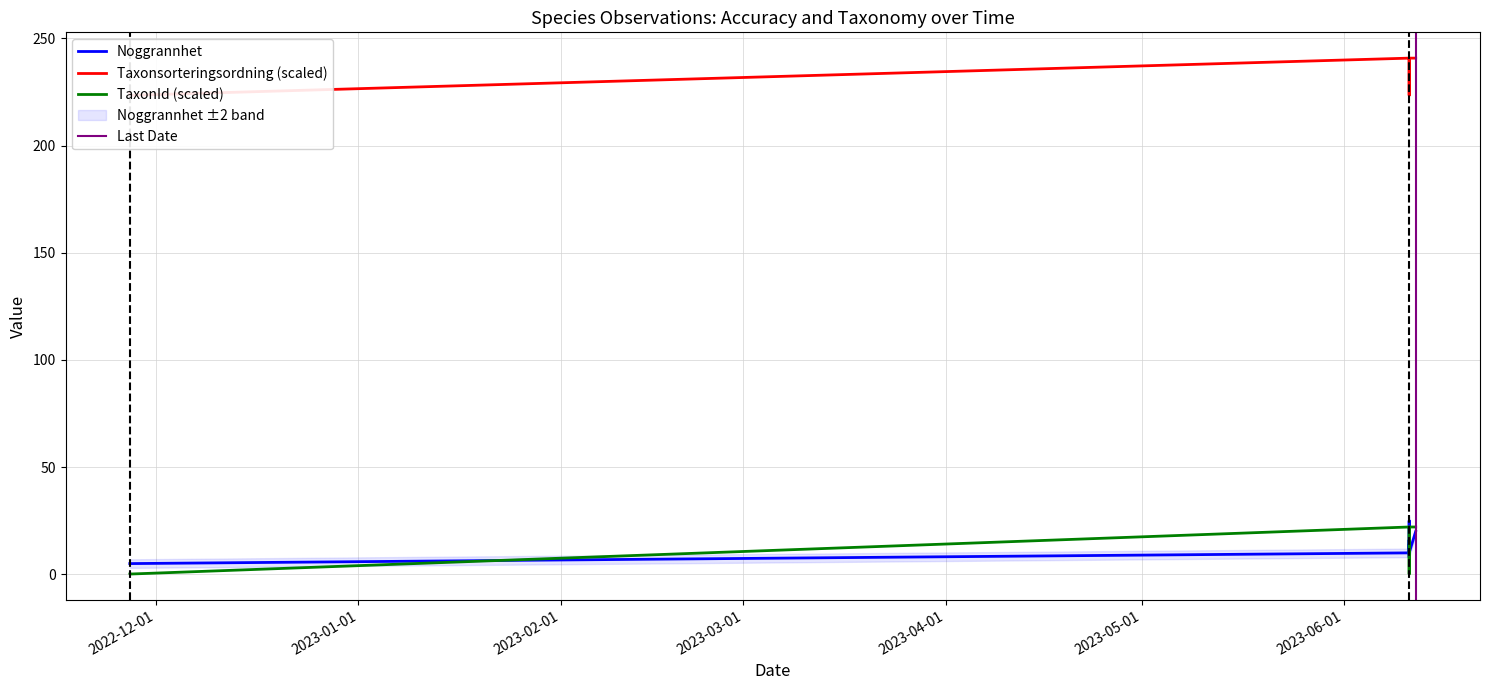

Which series has the largest total across all categories?

Taxonsorteringsordning